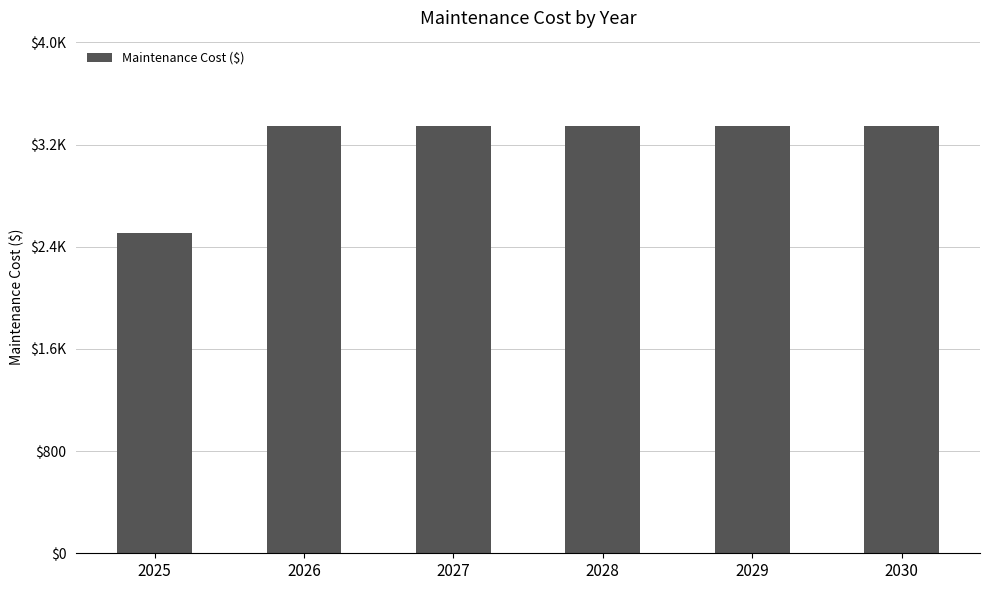

Between 2030 and 2027, which is larger?

2030